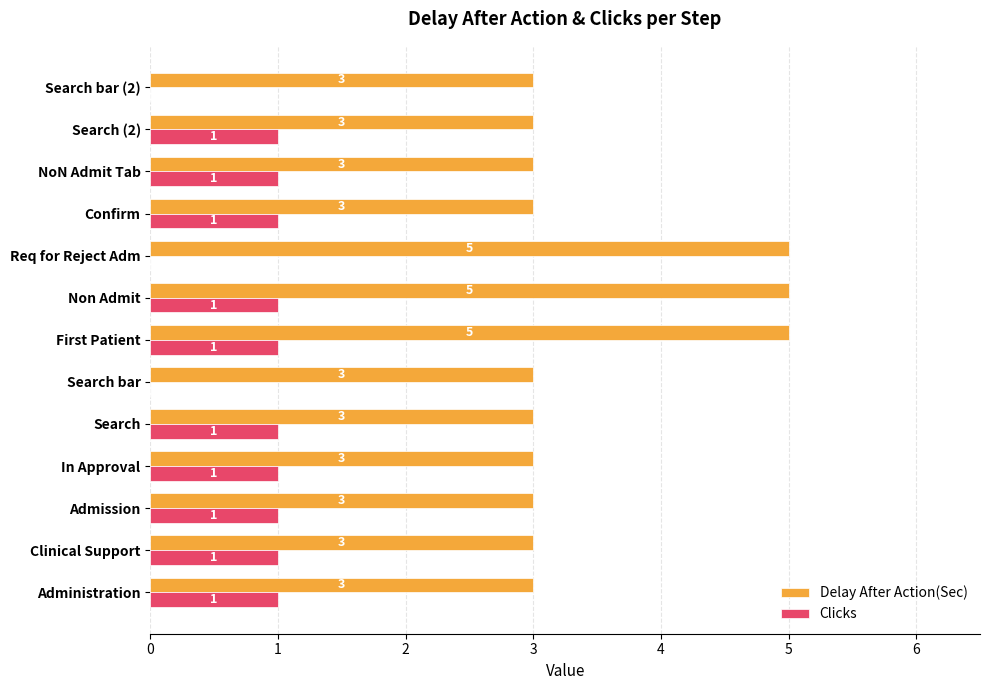

Count the Clicks values in the range 1 to 2.

10